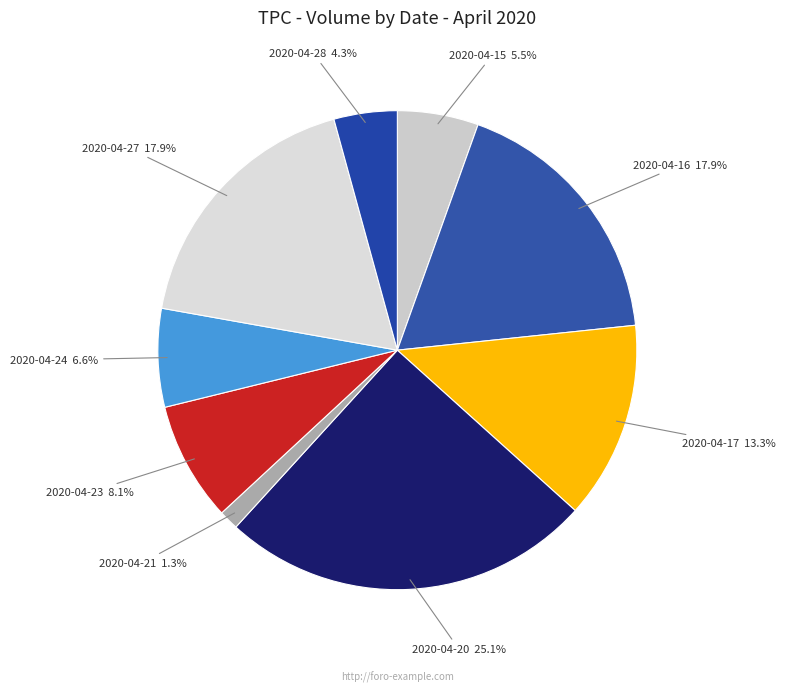

How many slices are in this pie chart?

9